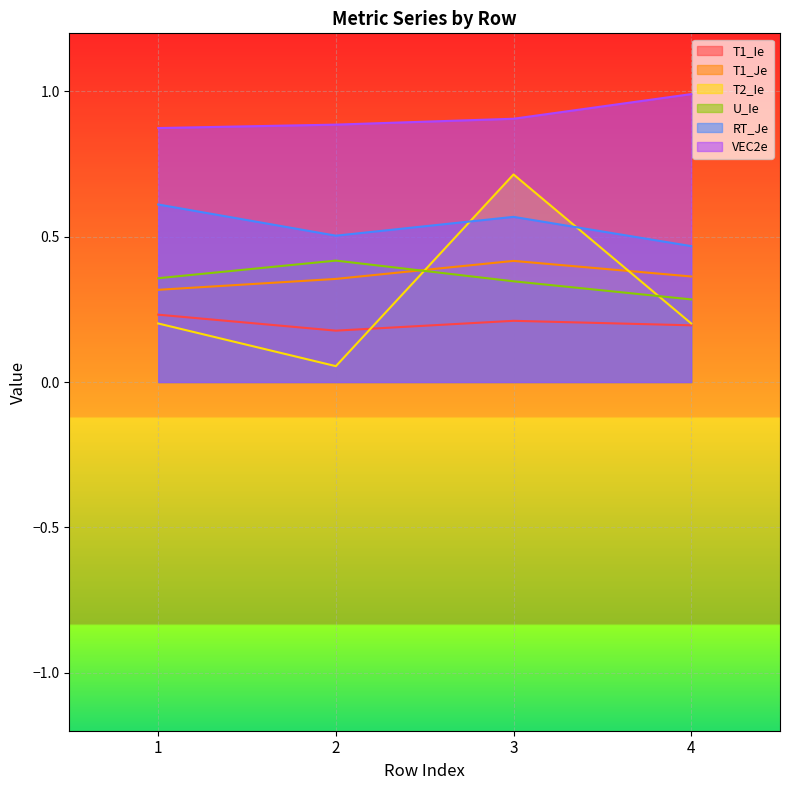

At how many categories does at least one series exceed 0?

4